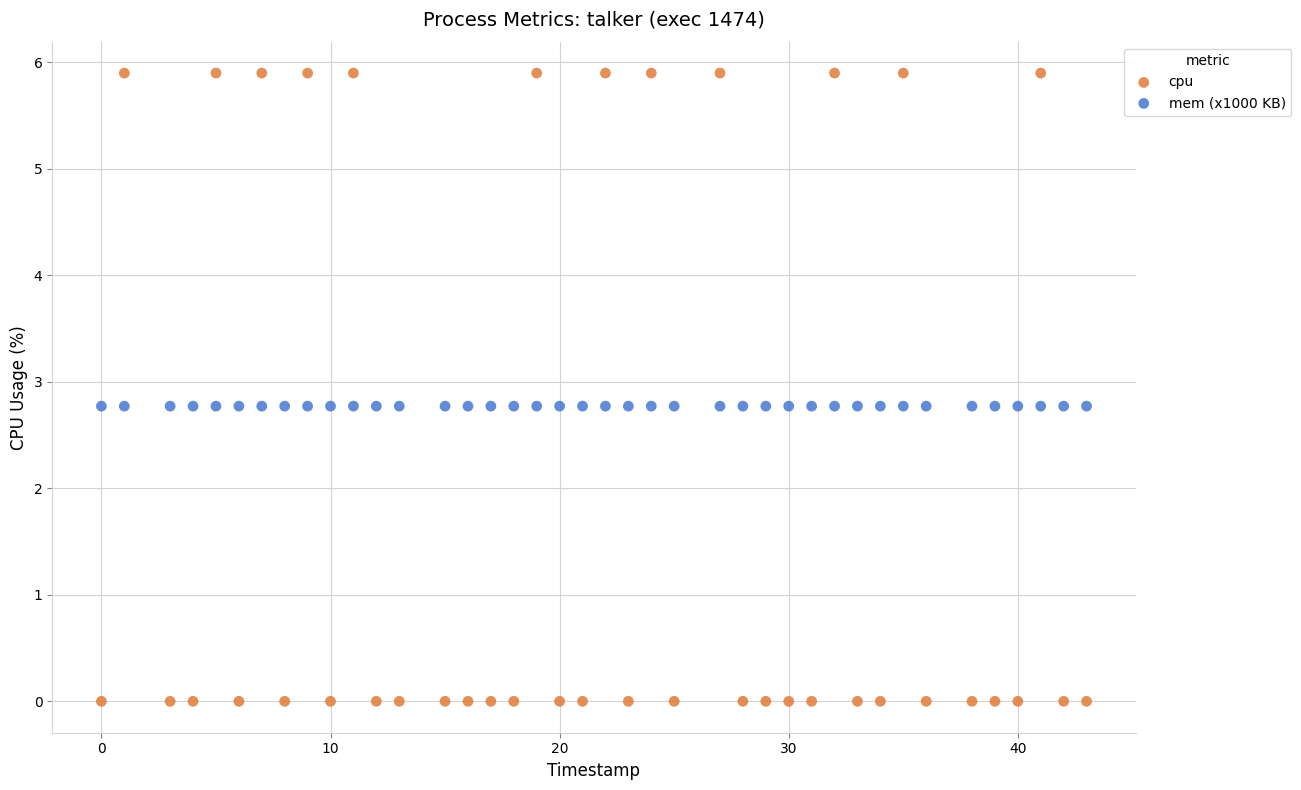

Which series reaches the maximum Y coordinate?

cpu